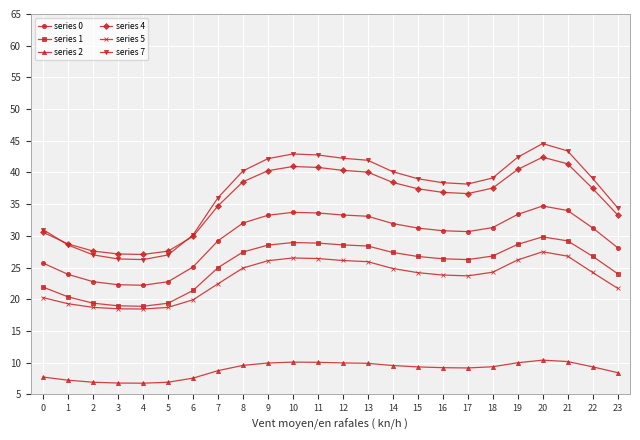

Count the number of data series in this chart.

6